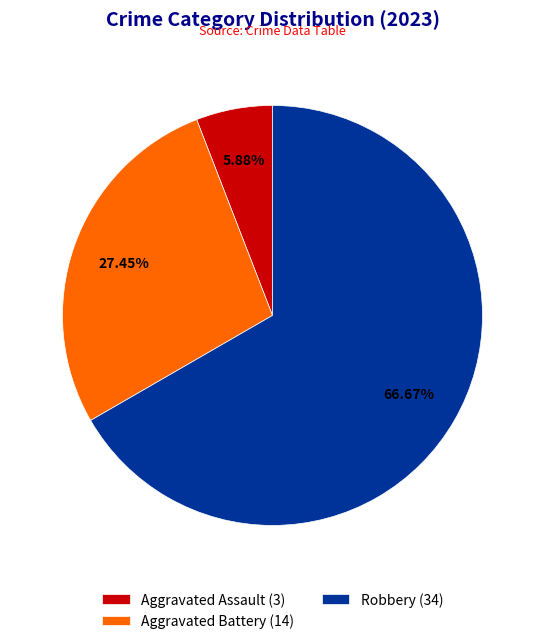

Which category has the smallest portion of the pie?

Aggravated Assault (3)